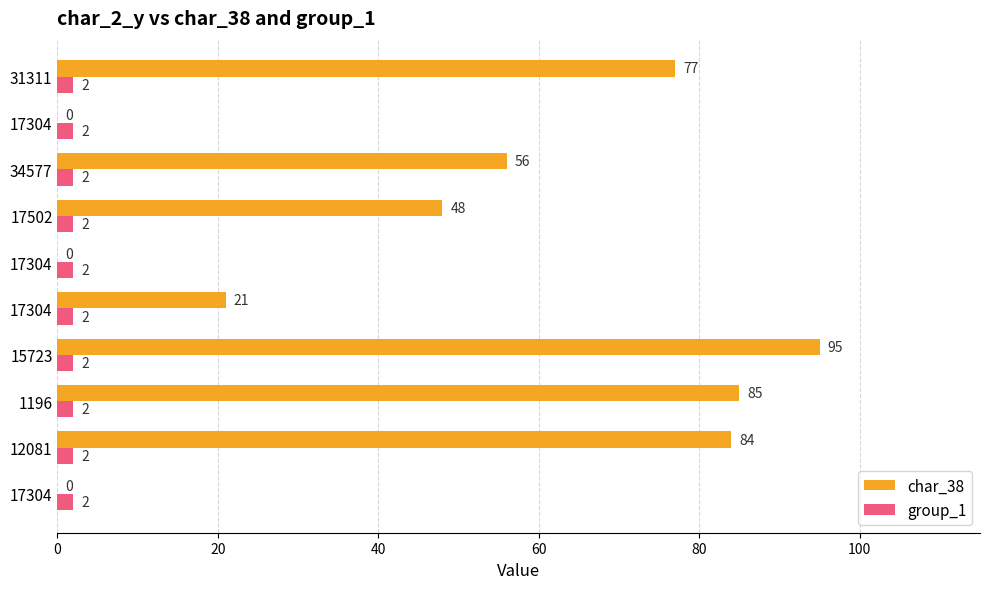

What are all the series names shown in the legend?

char_38, group_1